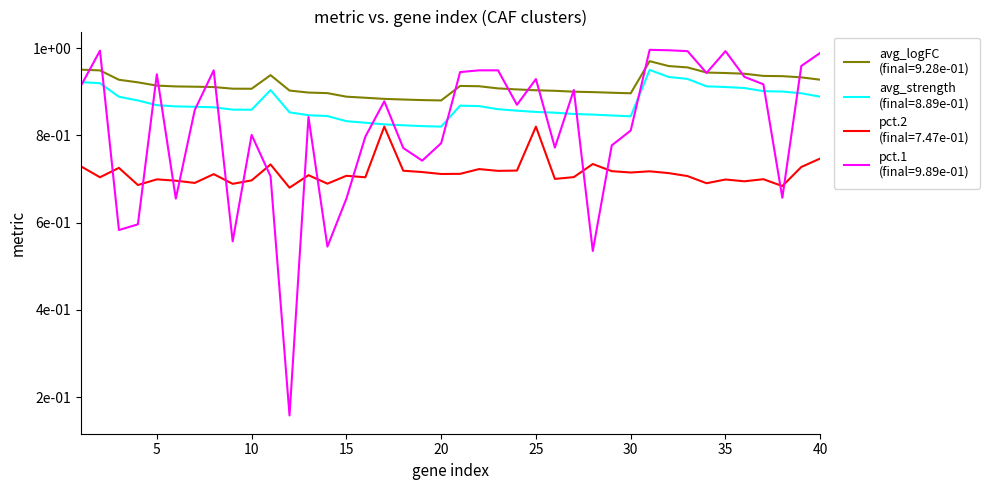

Does the chart display data point markers on the line(s)?

No